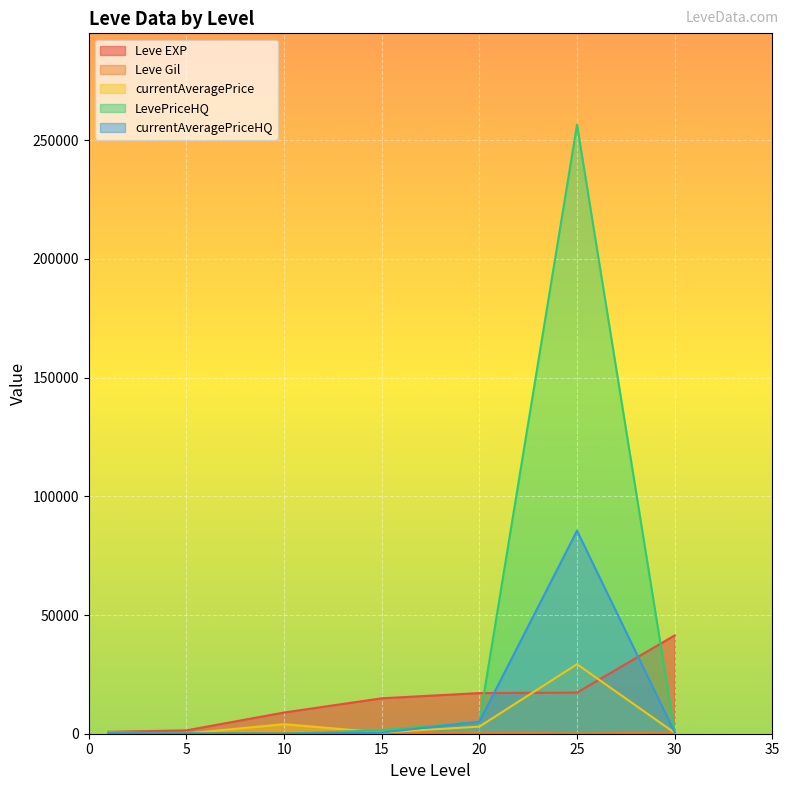

Reading right to left, list all the values displayed in this chart.

Leve EXP: 30=41410.0	25=17310.0	20=17120.0	15=14920.0	10=8930.0	5=1420.0	1=800.0
Leve Gil: 30=440.0	25=126.0	20=485.0	15=172.0	10=169.0	5=169.0	1=113.0
currentAveragePrice: 30=362.2	25=29266.3	20=2994.0	15=500.0	10=4017.8	5=87.5	1=503.0
LevePriceHQ: 30=614.3	25=256500.0	20=5049.6	15=1500.0	10=0.0	5=100.0	1=211.0
currentAveragePriceHQ: 30=614.3	25=85500.0	20=5049.6	15=500.0	10=0.0	5=100.0	1=211.0